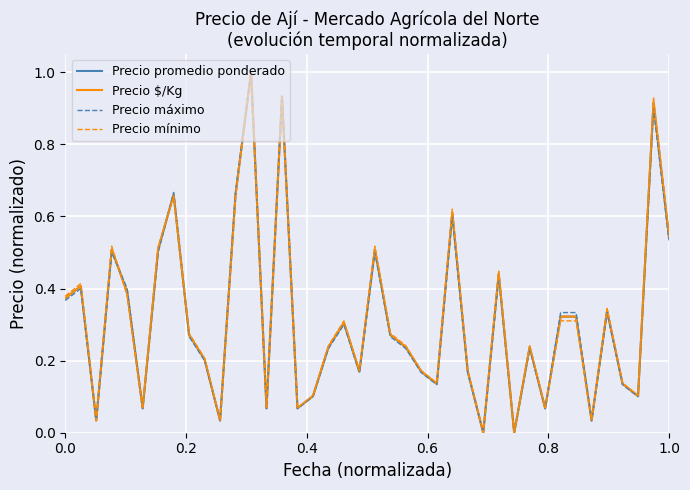

Is this an area chart (filled region under the line)?

No